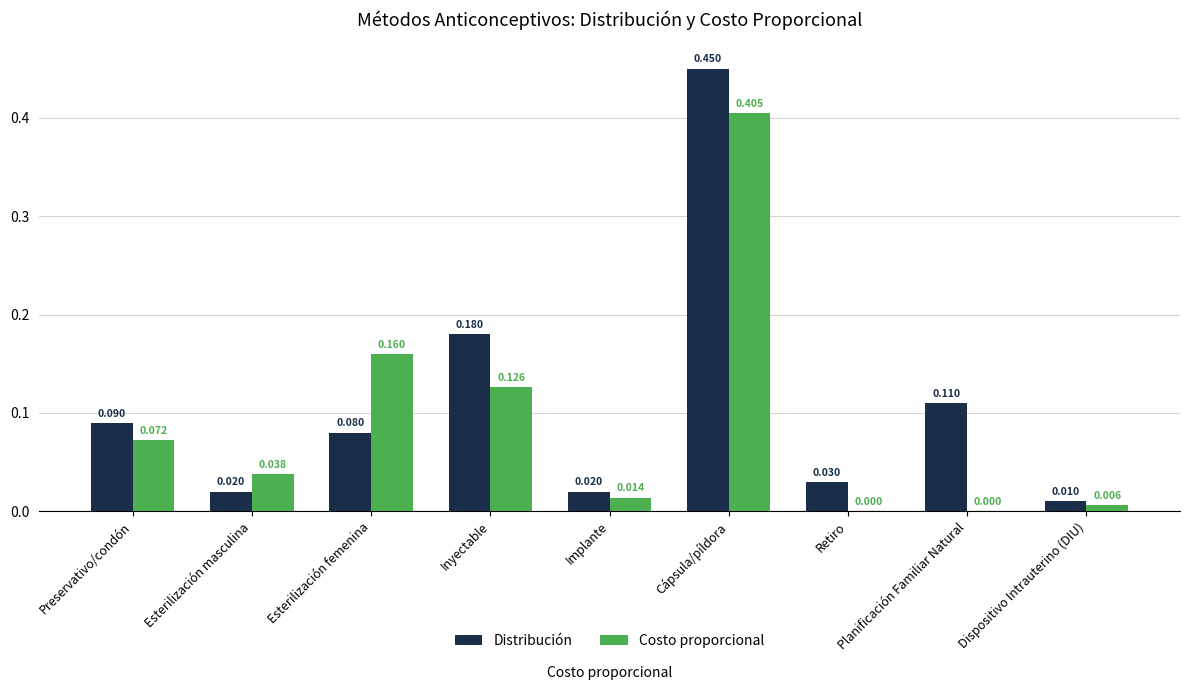

What is the sum of all Distribución values?

1.0